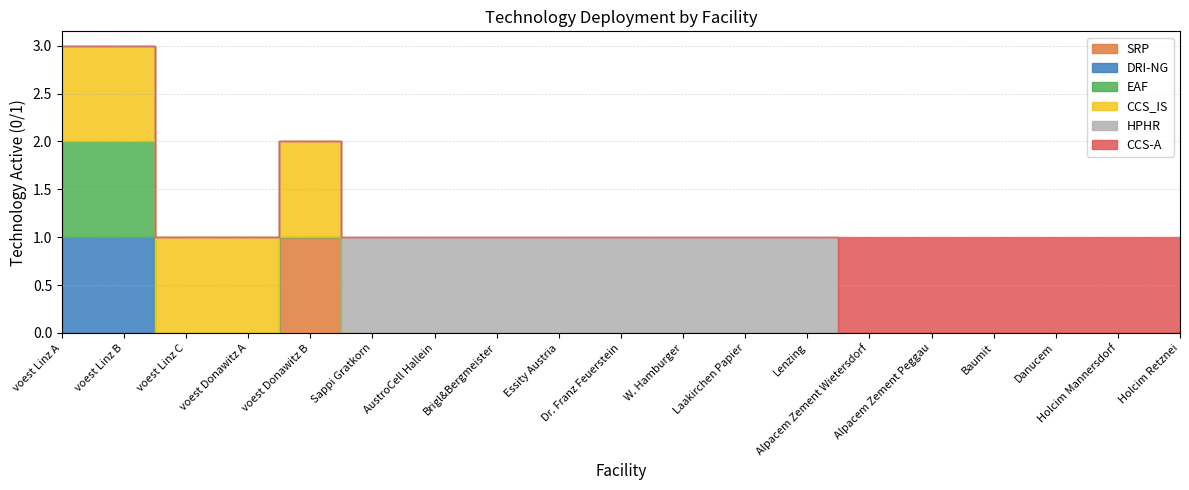

Between voest Linz A and Lenzing, which series saw the biggest shift?

DRI-NG